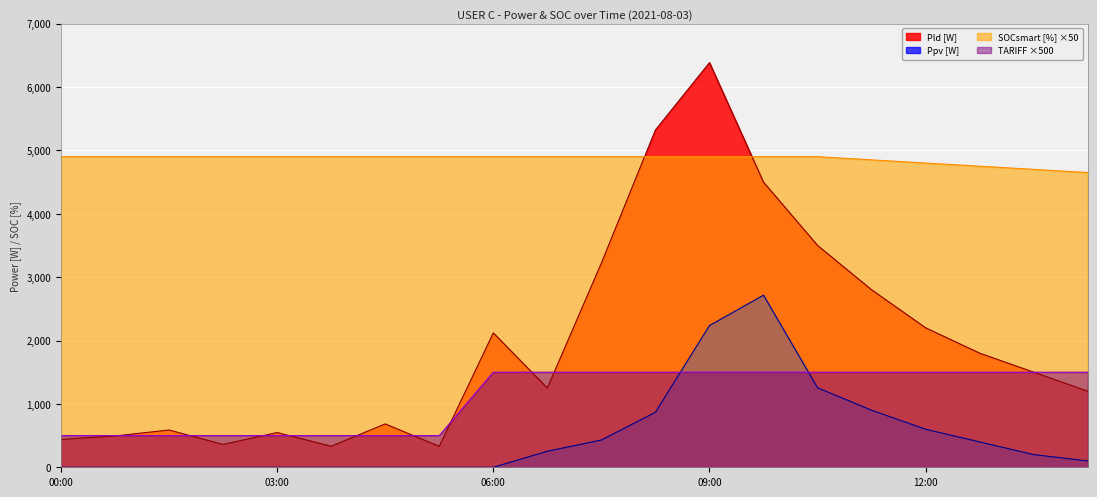

The value of Pld [W] at 12:00 is 2200. True or false?

True